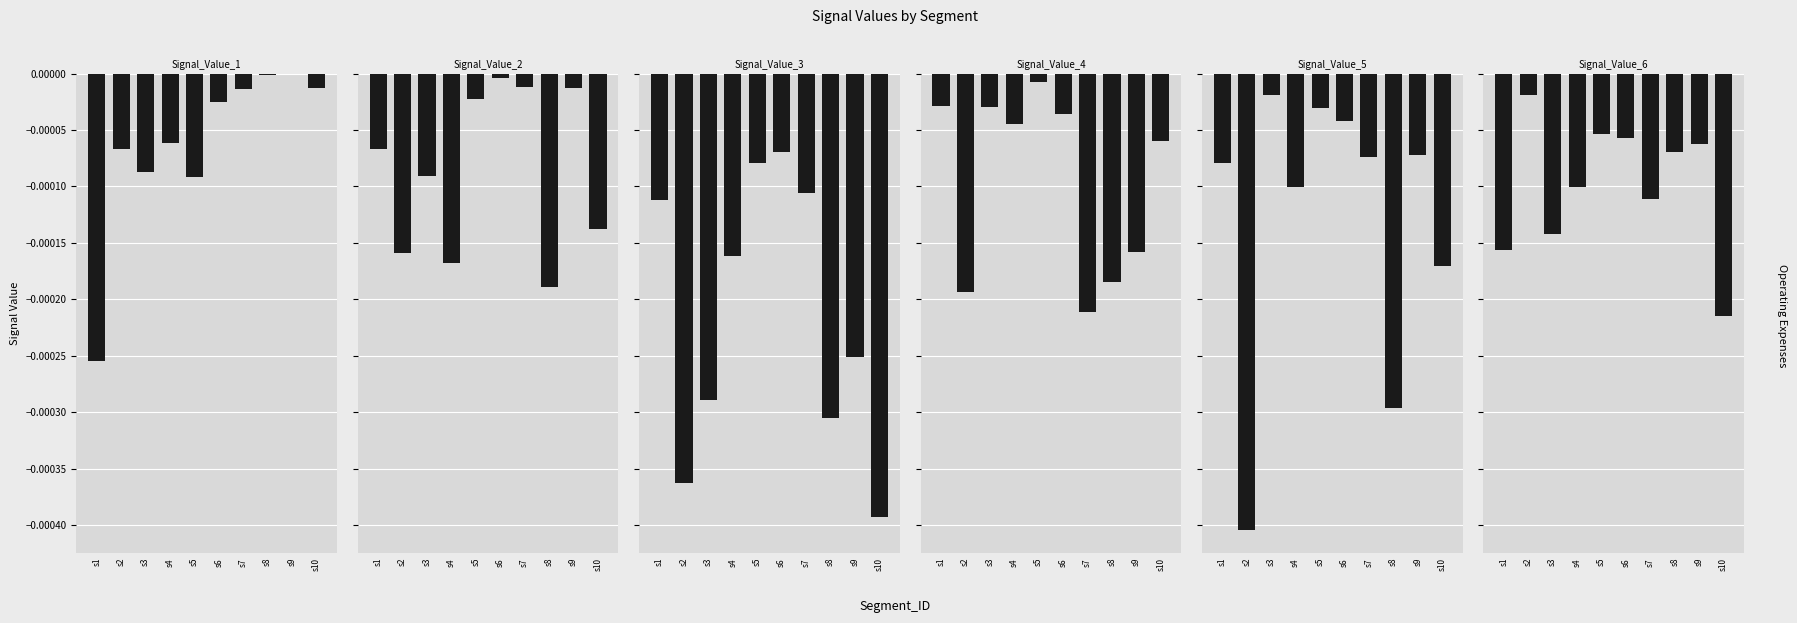

At s10, list the series in order from largest to smallest.

Signal_Value_1, Signal_Value_4, Signal_Value_2, Signal_Value_5, Signal_Value_6, Signal_Value_3